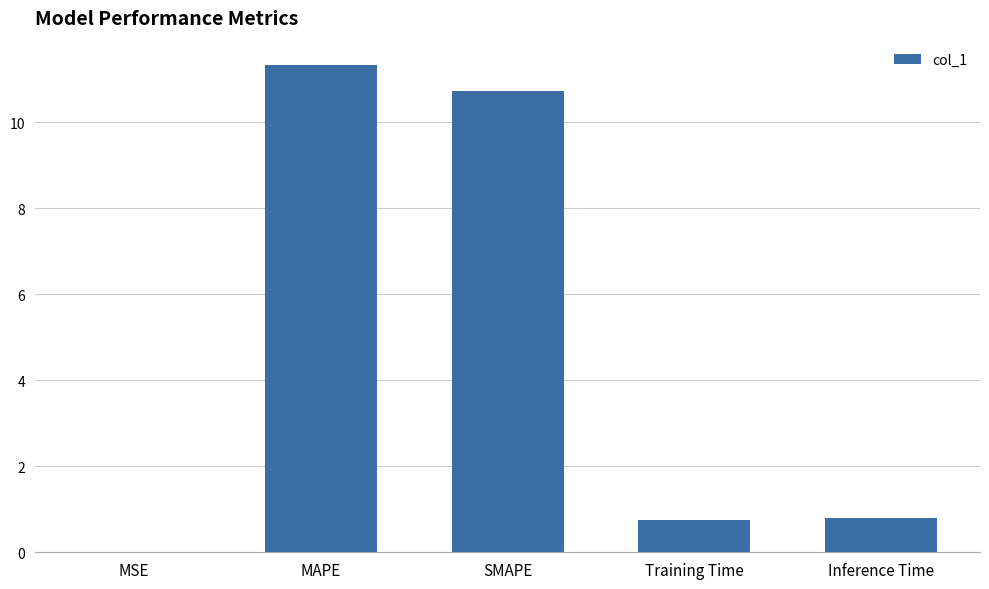

Does the chart contain stacked bars?

No